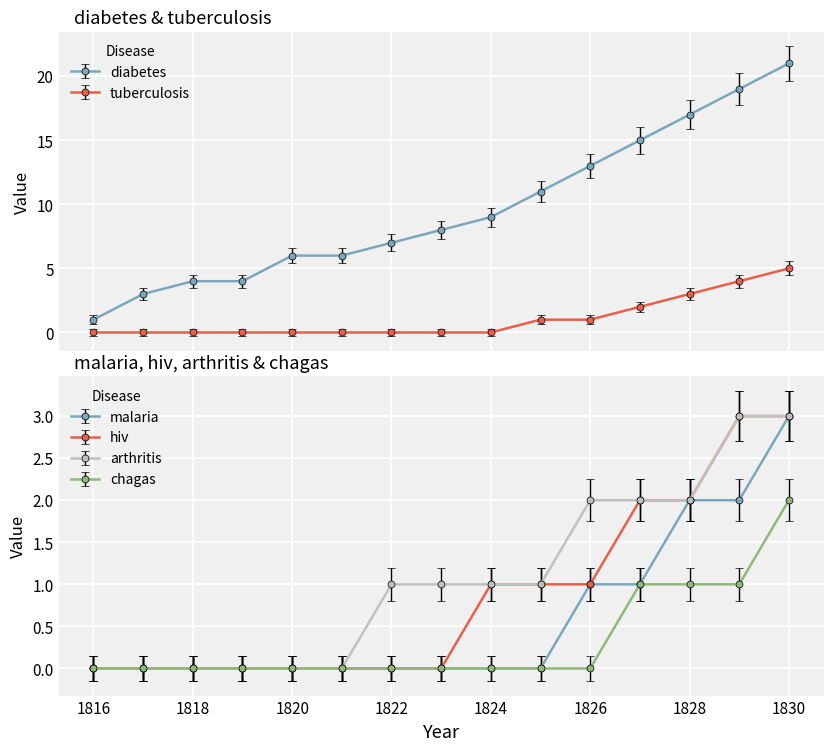

What is the value of the diabetes point at the 9th from the left?

9.0